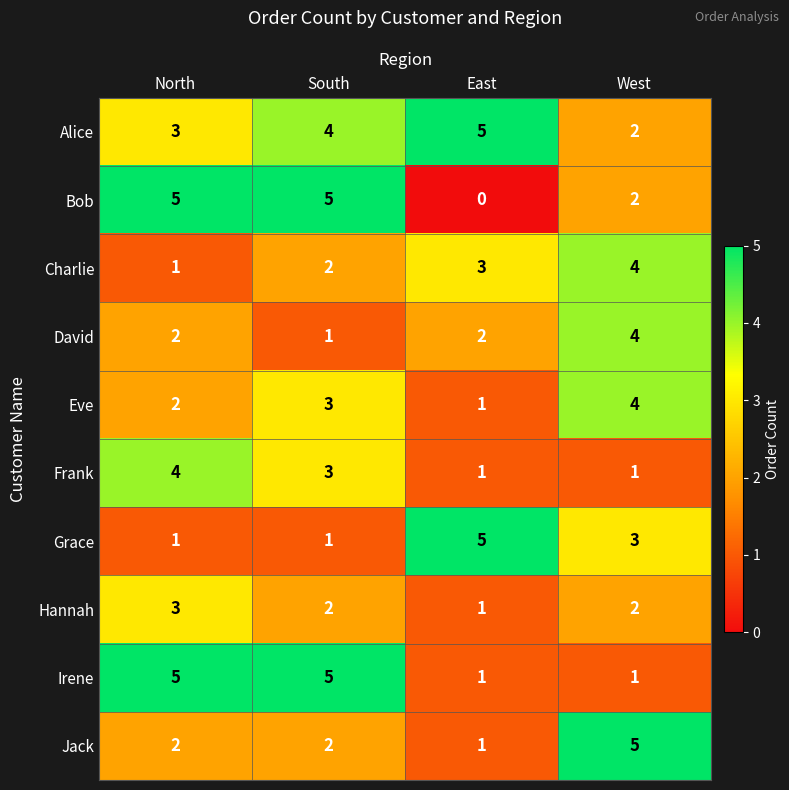

What is the spread (max minus min) of values at East?

5